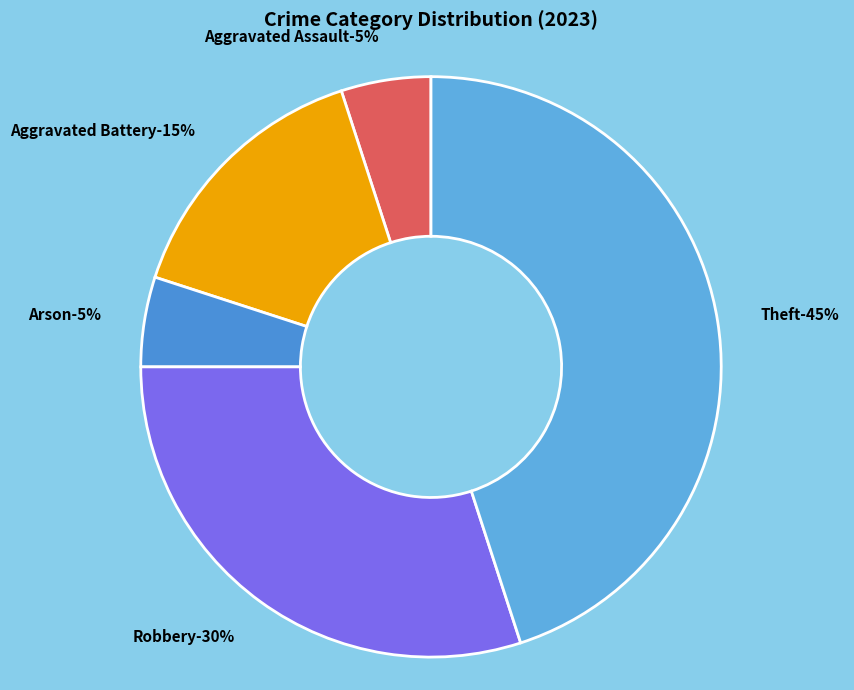

The Robbery slice represents 17% of the pie. True or false?

False